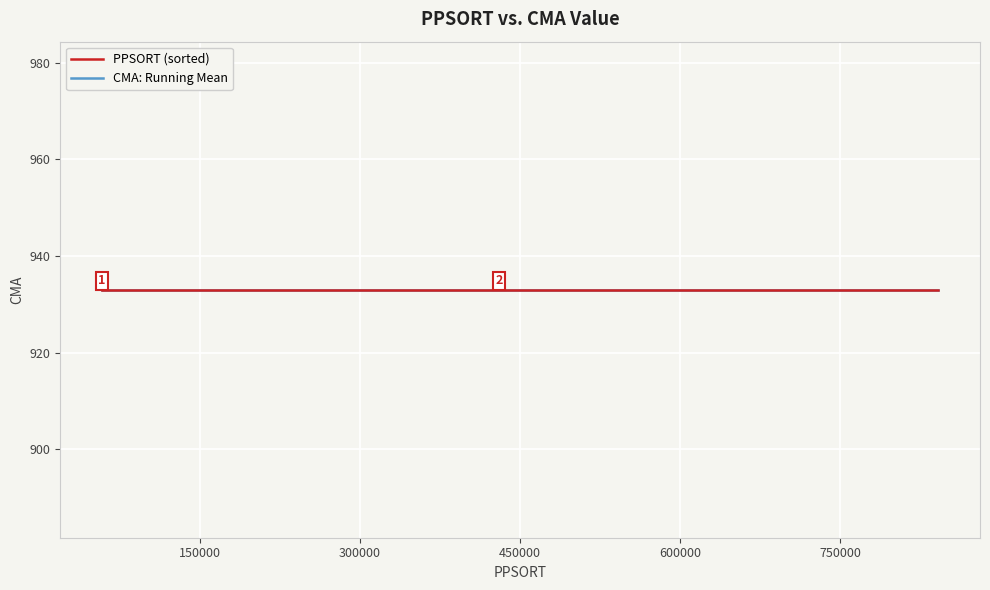

What is the difference between the maximum and second lowest values in the PPSORT (sorted) series?

747464